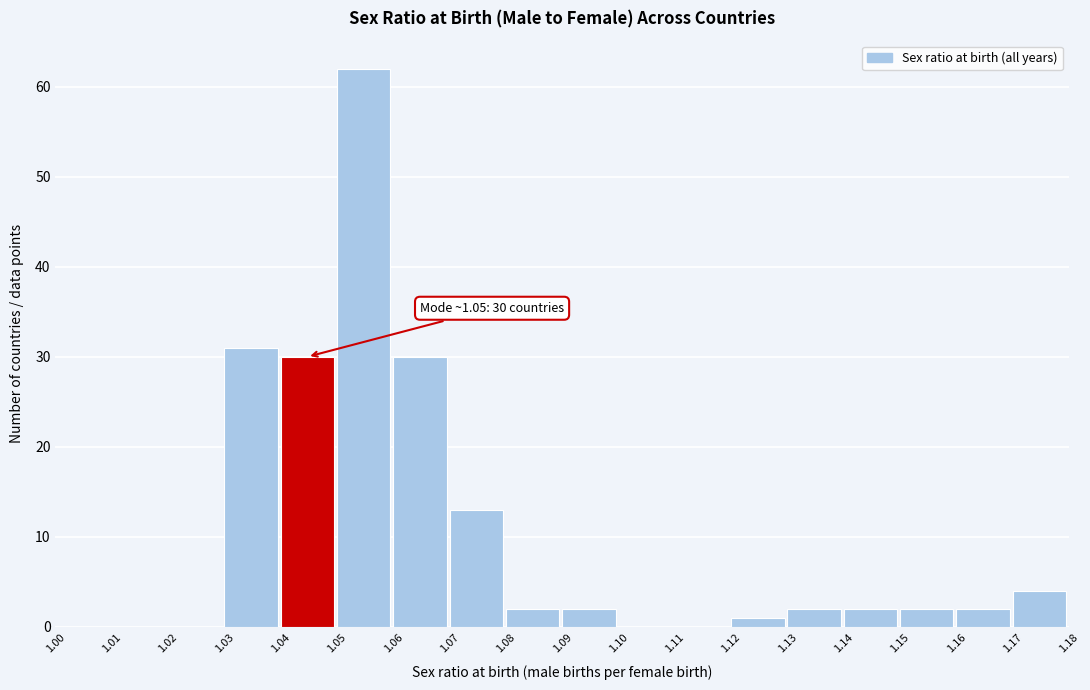

Which range on the x-axis has the tallest bar?

1.05 to 1.06